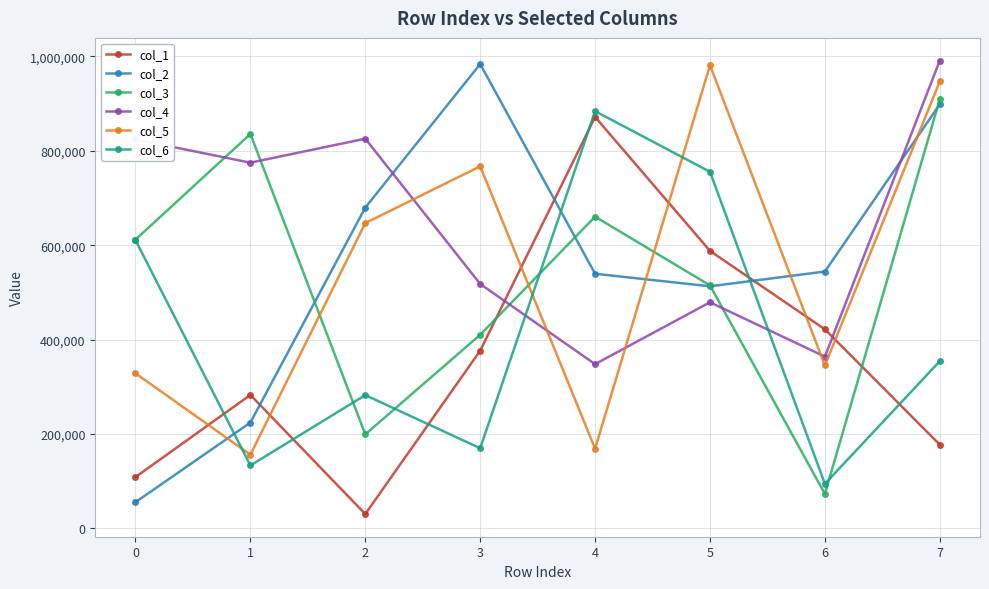

What is the difference between the col_6 values at 3 and 1?

36516